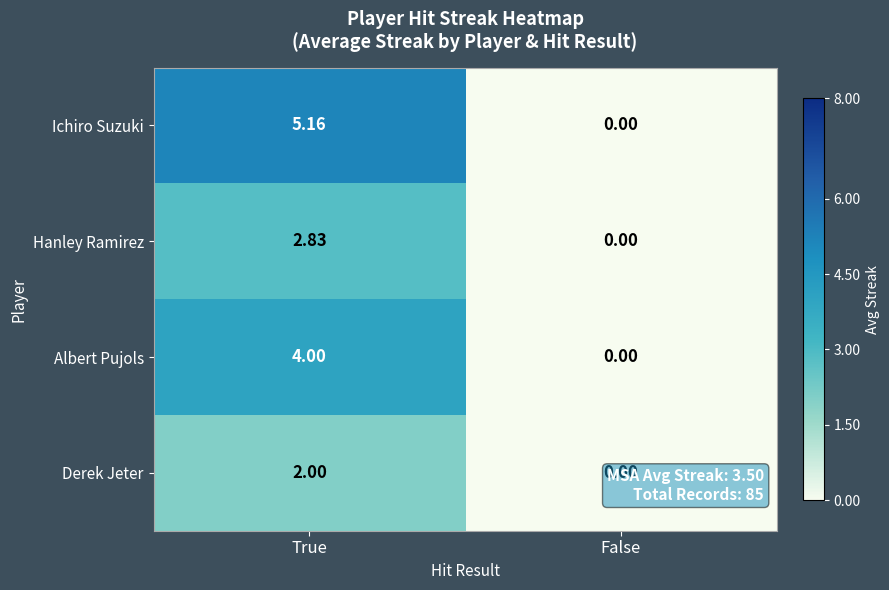

Which series has the largest range (max minus min)?

Ichiro Suzuki